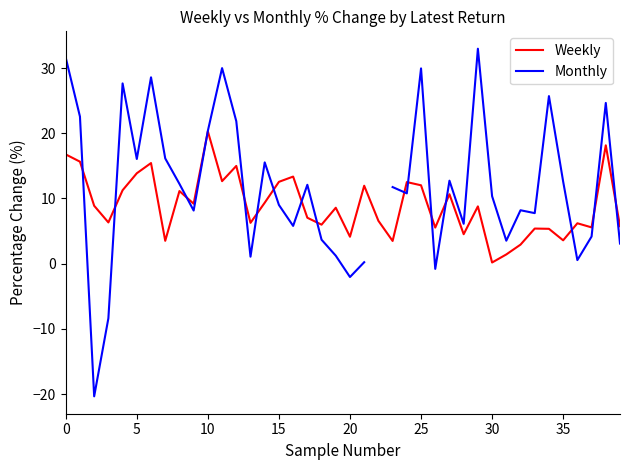

What is the difference between the highest and lowest values at 14?

6.2